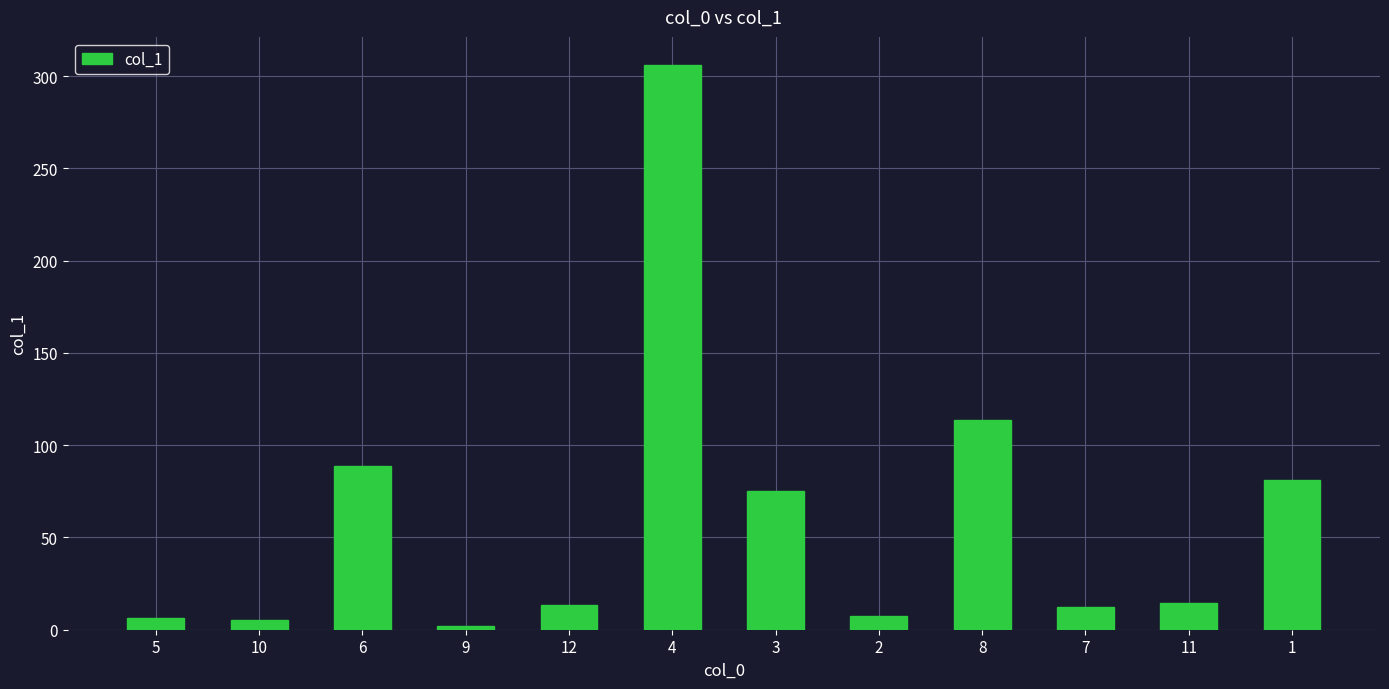

What is the ratio of the value at 4 to the value at 8?

2.7